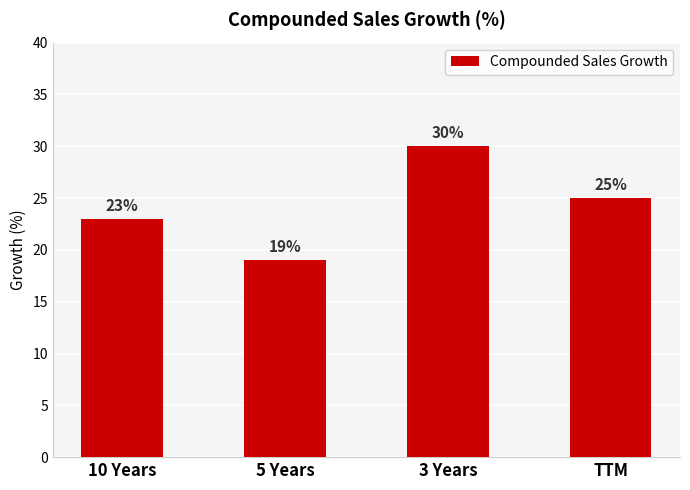

What is the minimum value shown in the chart?

19